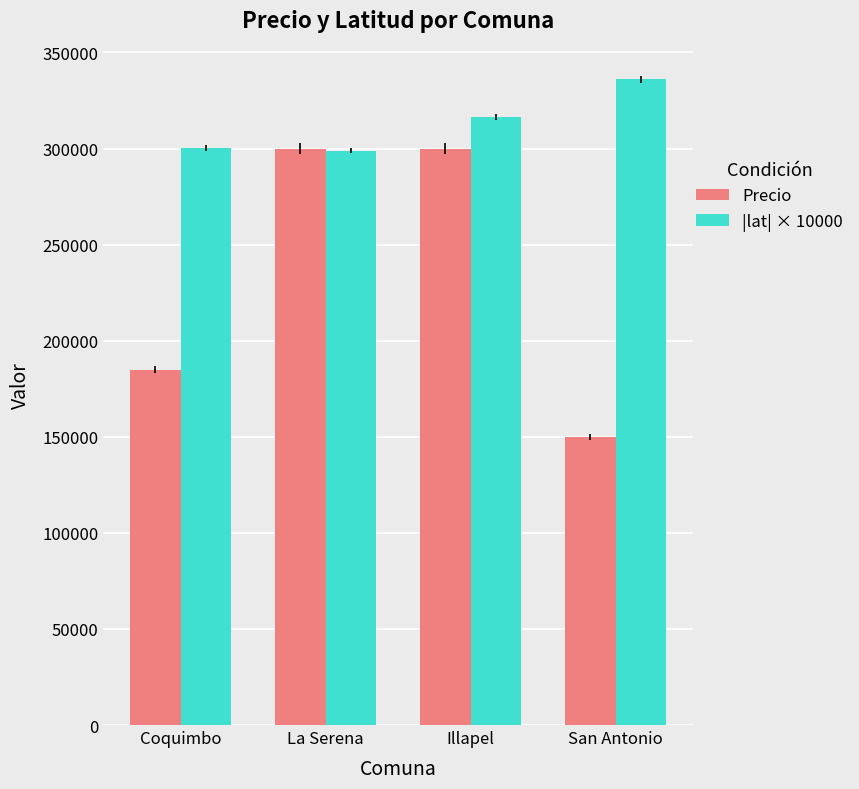

What is the difference between the maximum and second lowest values in the Precio series?

115000.0